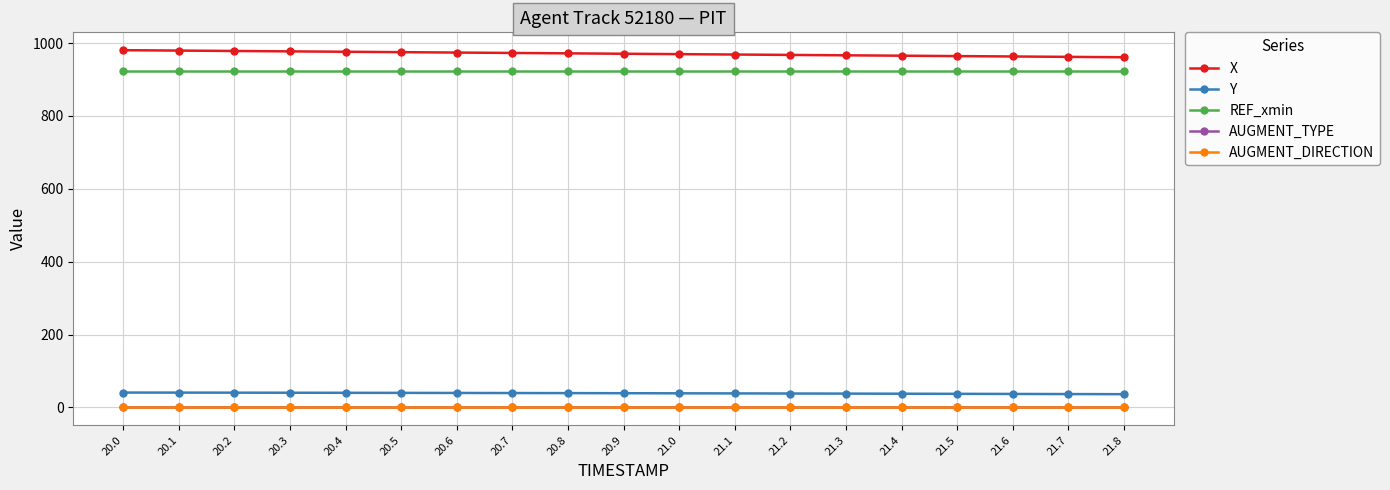

What is the difference between the highest and lowest values at 20.6?

974.1